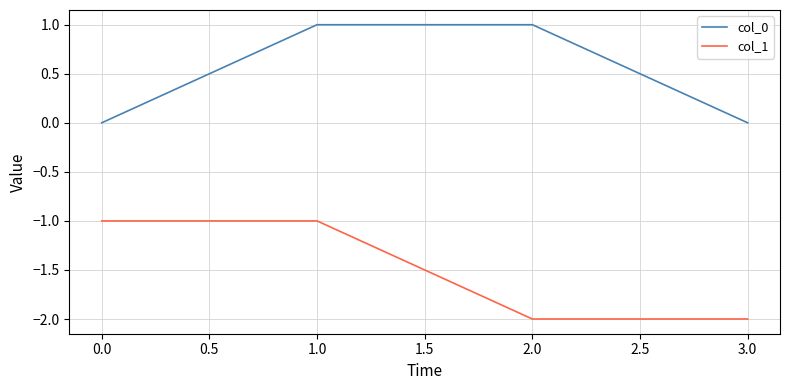

Reading left to right, transcribe all the data shown in this chart.

col_0: 0	1	1	0
col_1: -1	-1	-2	-2